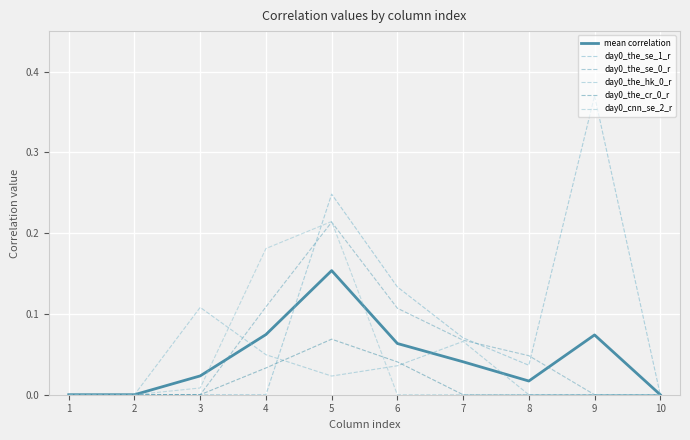

What is the difference between the highest and lowest values at 5?

0.2